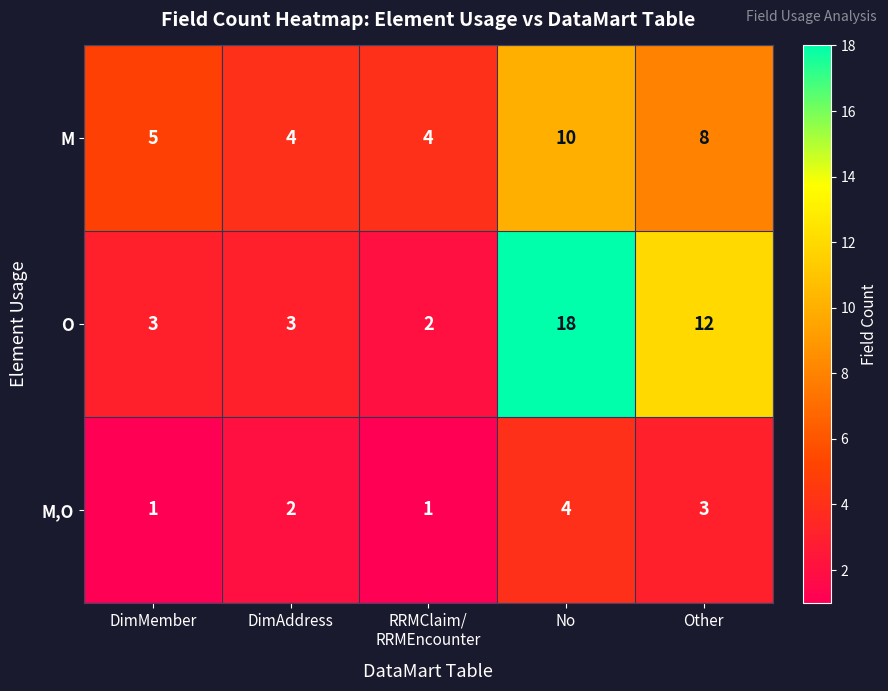

What is the difference between the maximum and minimum values in the M,O series?

3